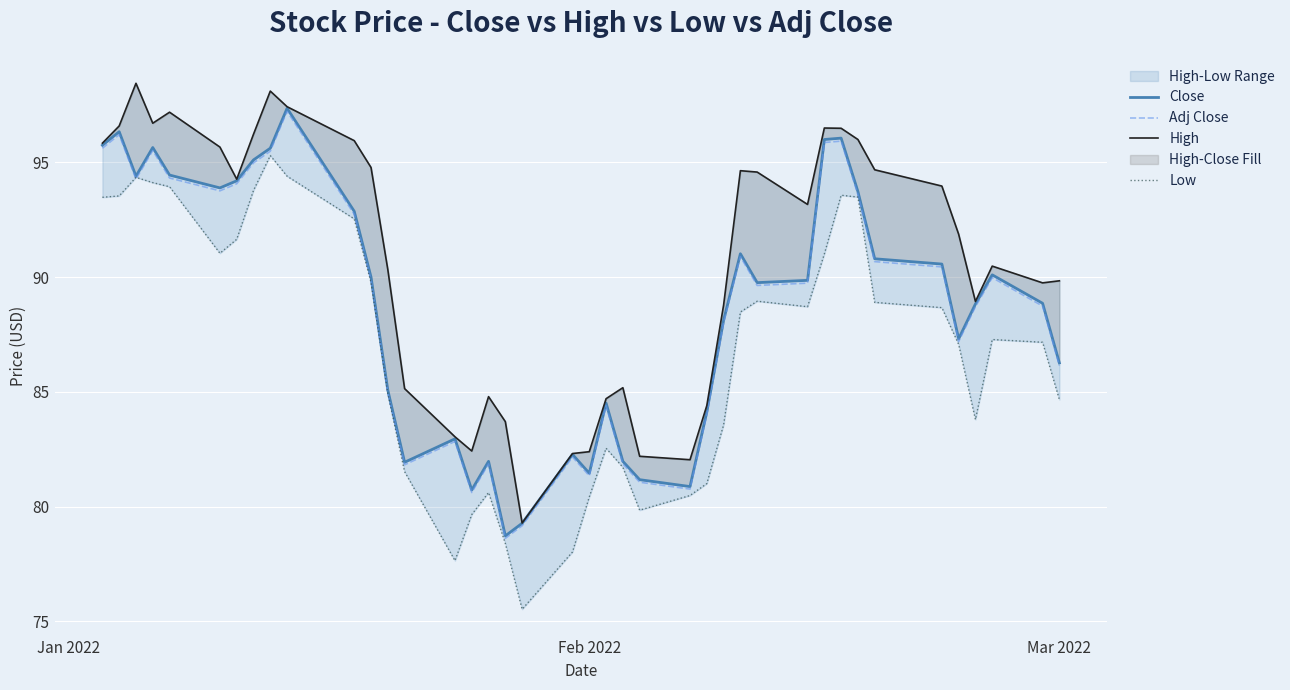

What is the highest value of the Adj Close series?

97.2